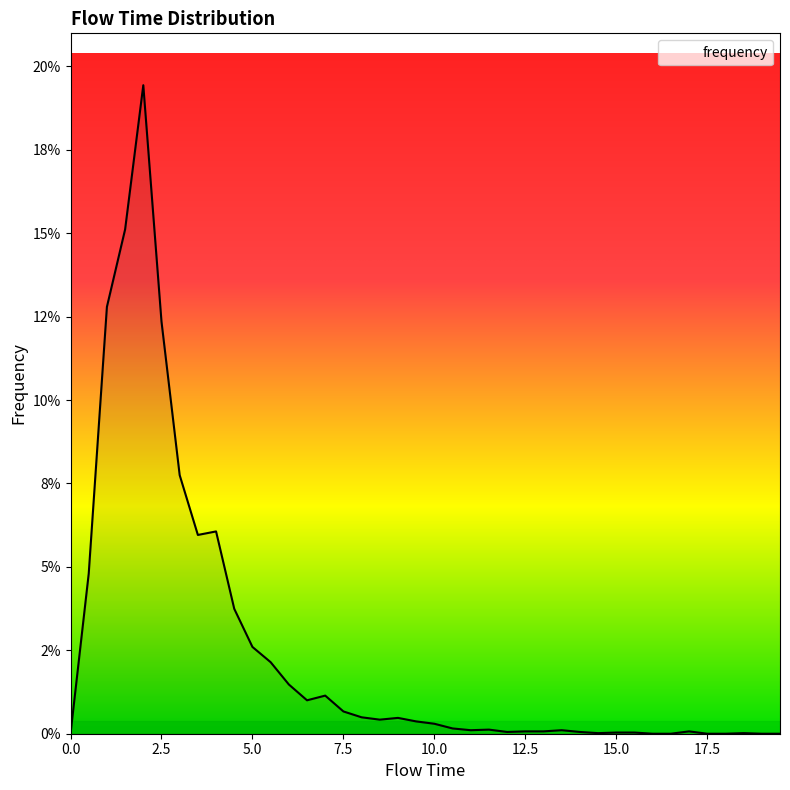

Is this an area chart (filled region under the line)?

Yes